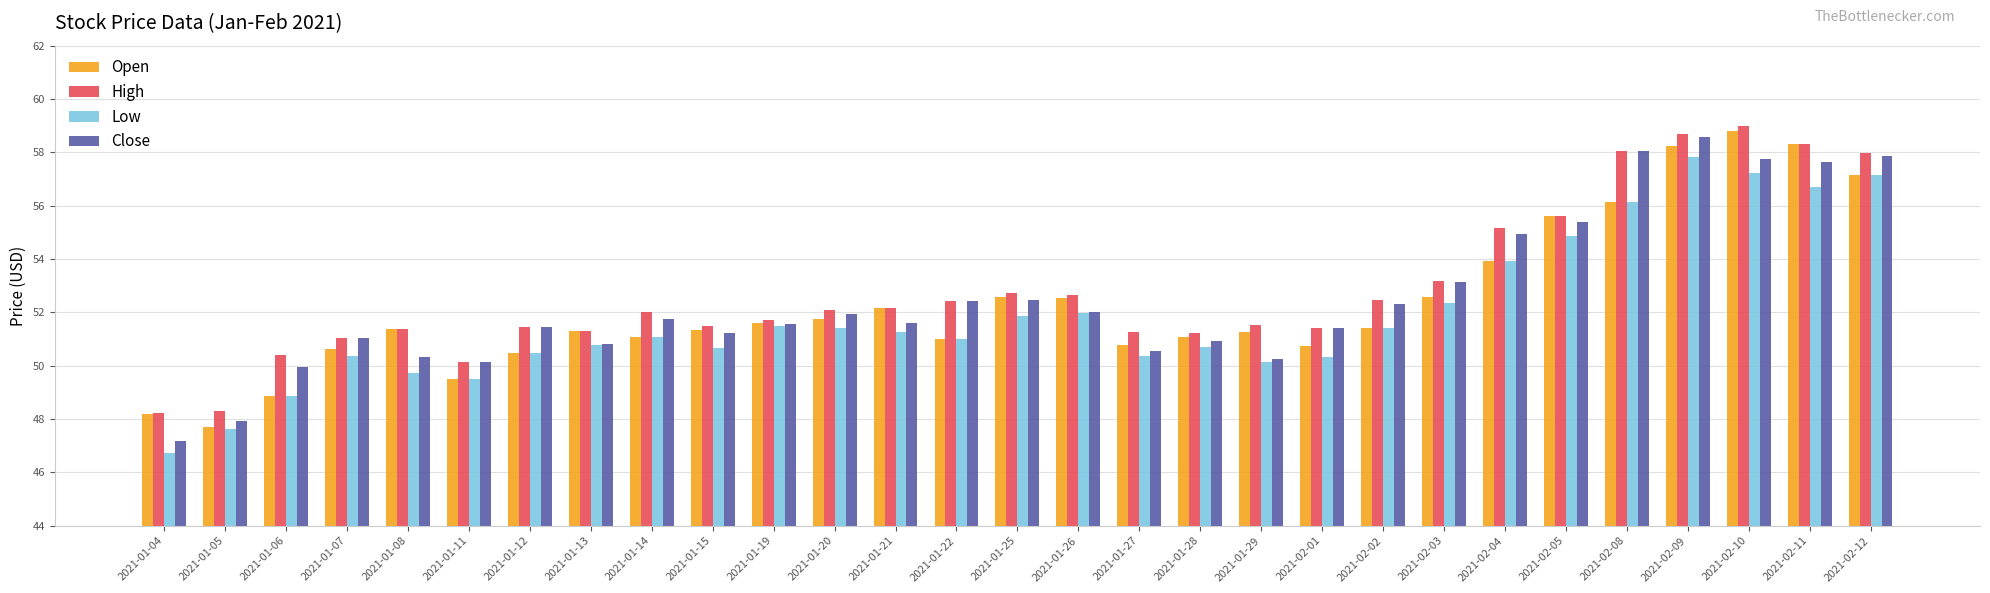

Which series has the largest total across all categories?

High